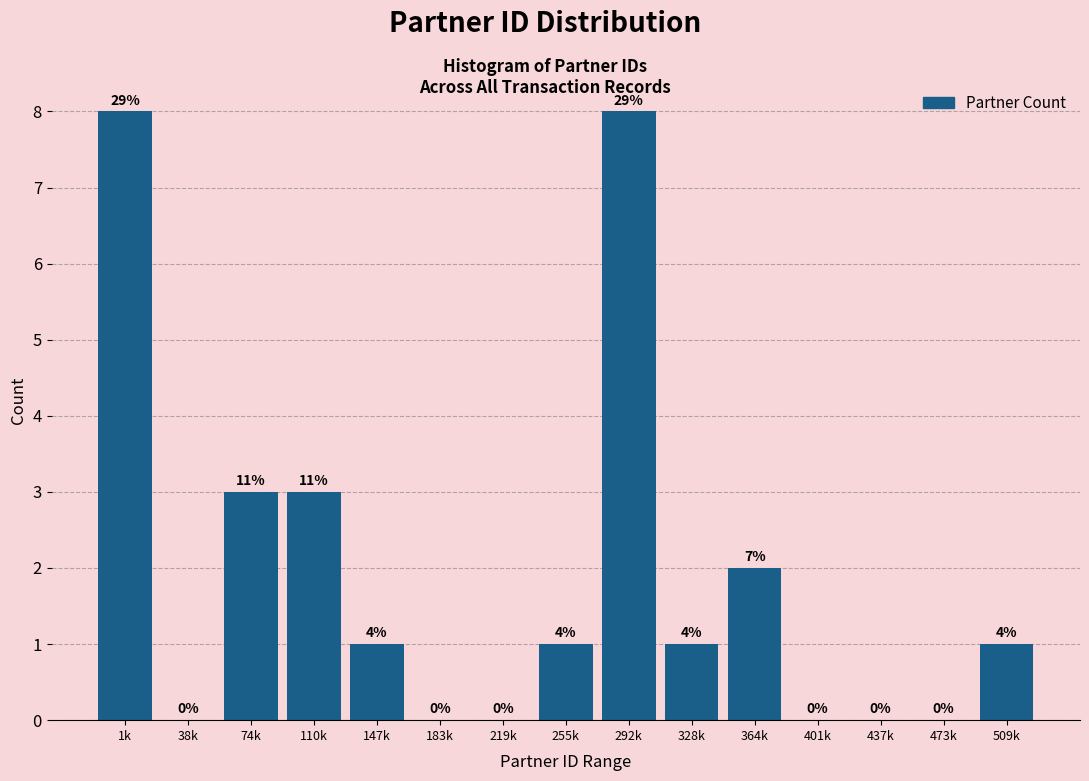

Are the bars horizontal?

No